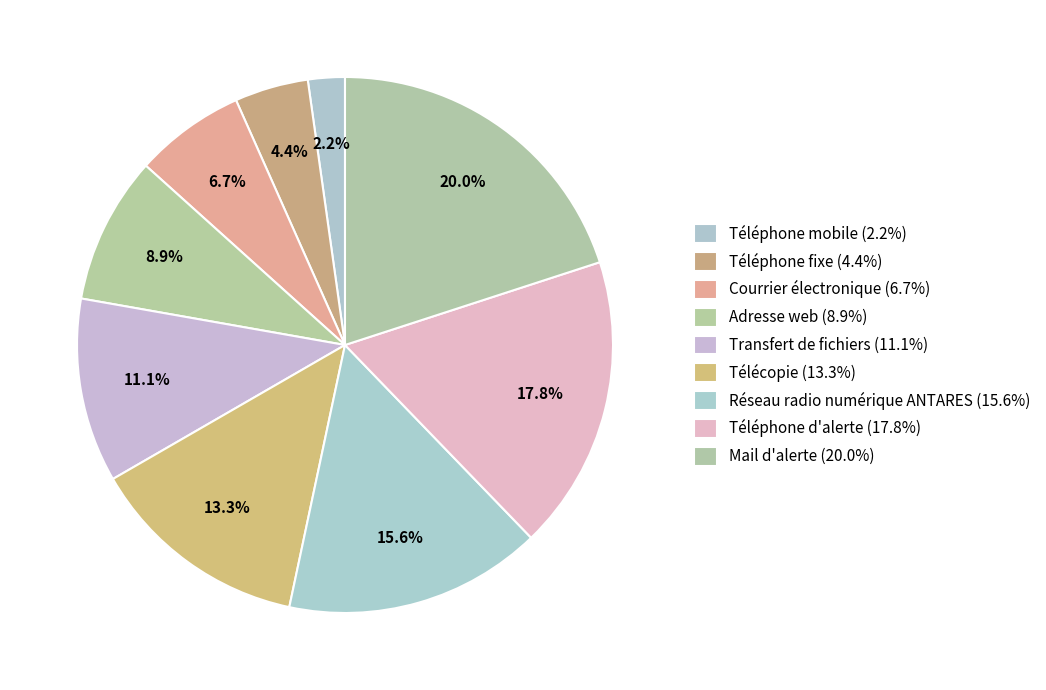

What percentage is the Transfert de fichiers slice, to the nearest percent?

11%